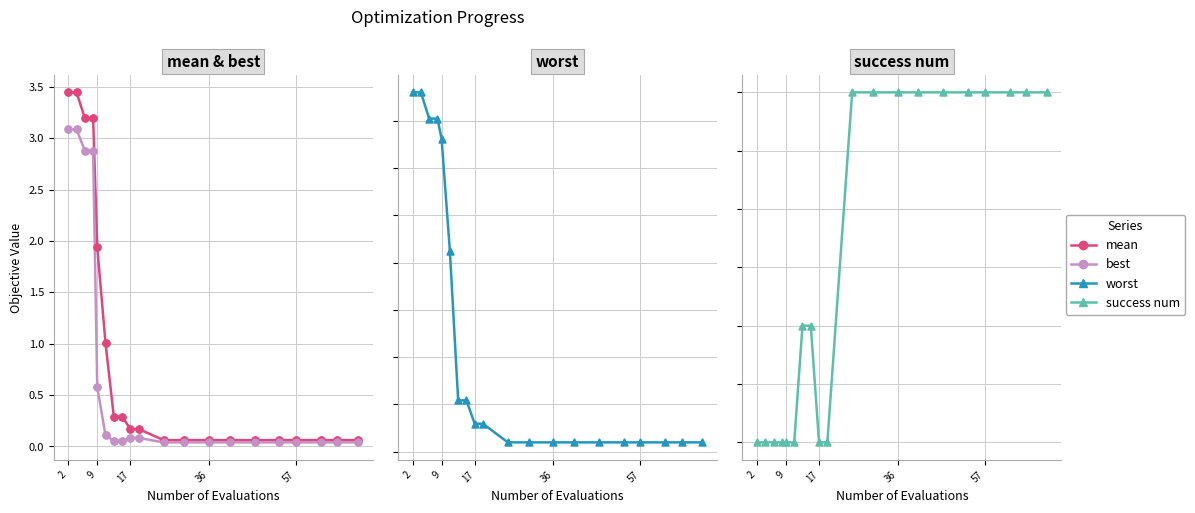

What are all the series names shown in the legend?

mean, best, worst, success num